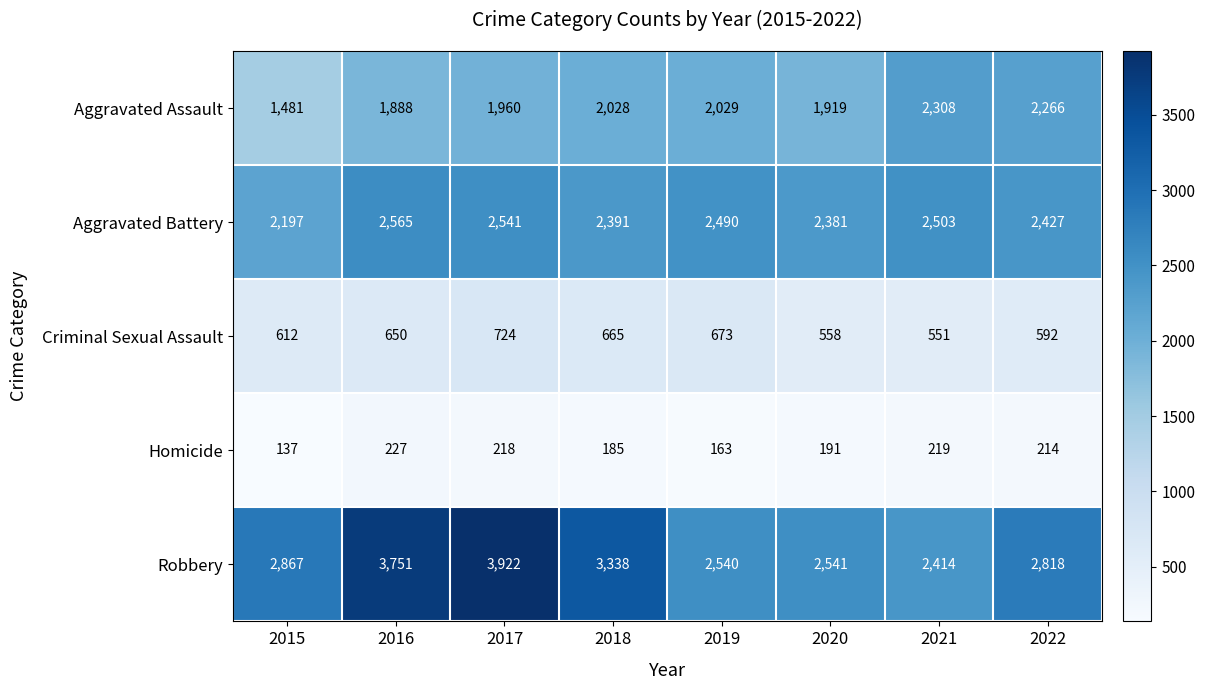

Is the value of Robbery at 2018 greater than the value of Homicide at 2018?

Yes